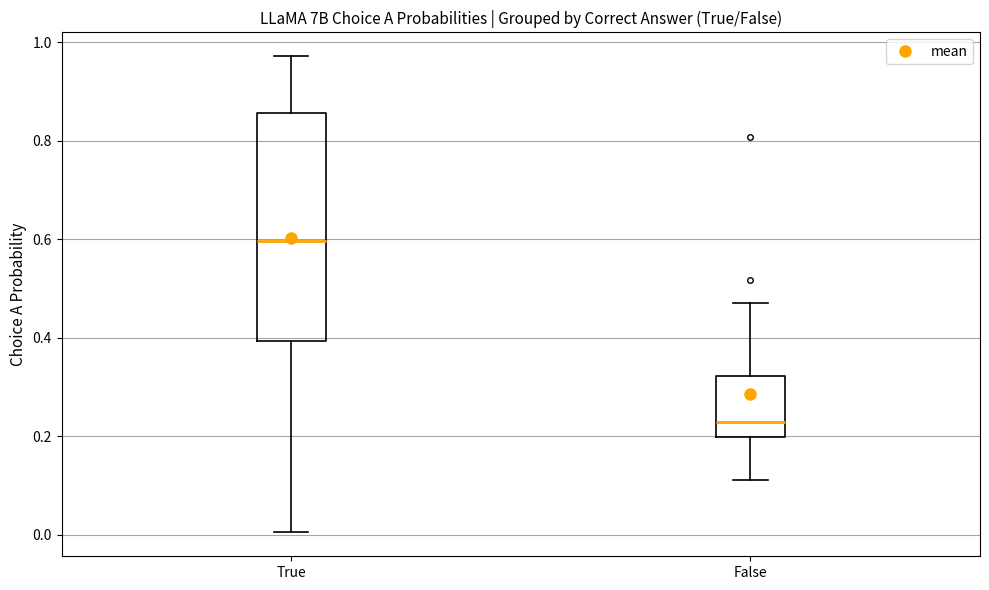

Comparing the boxes themselves (not the whiskers), which one is the tallest?

True